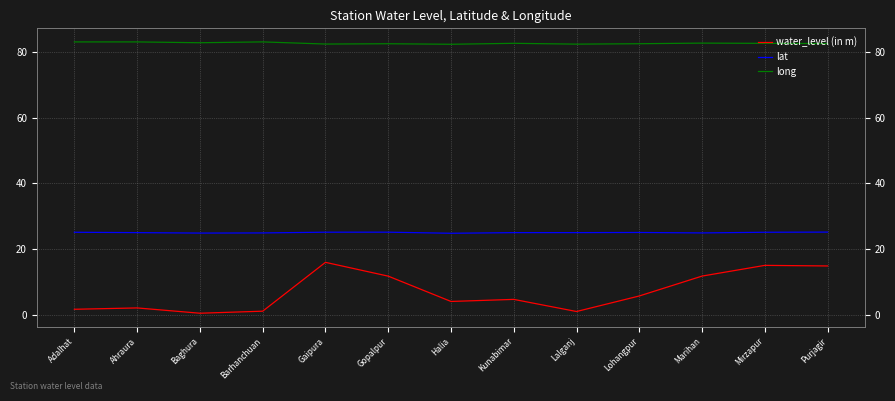

How many lines are shown in the chart?

3